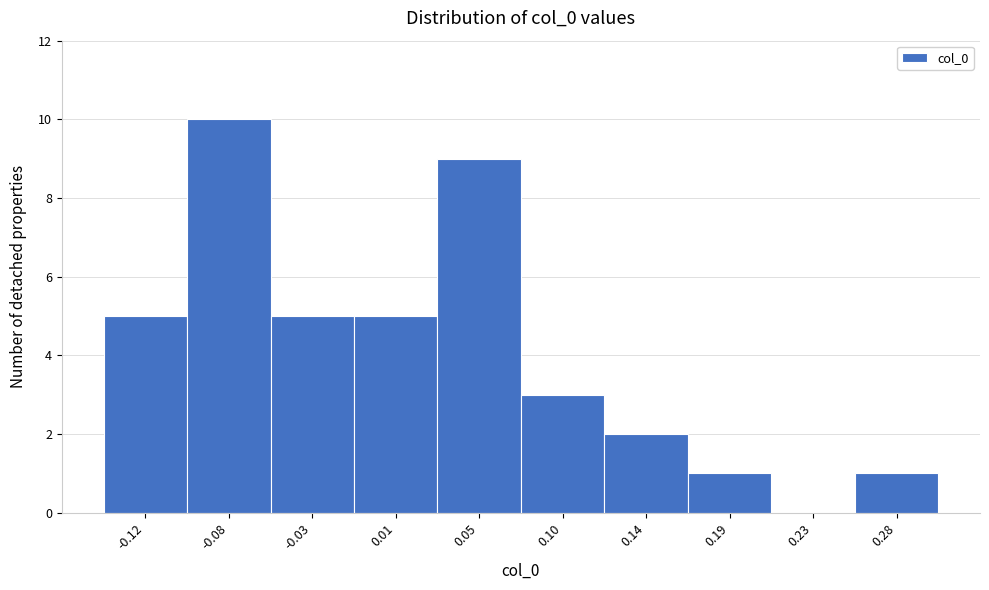

How tall is the bar that spans -0.055 to -0.010 on the x-axis? Neither the bar edges nor the heights are printed on the chart, so give them approximately, as read against the axes.

5